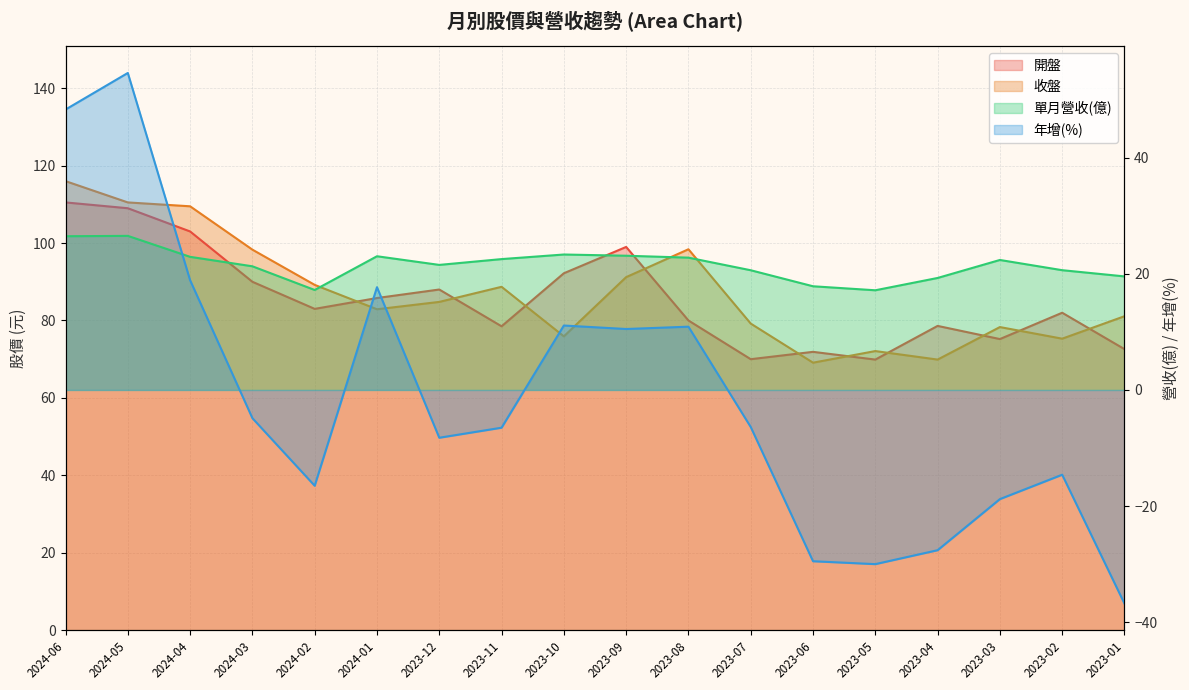

At which label does 開盤 first exceed 83?

2024-06